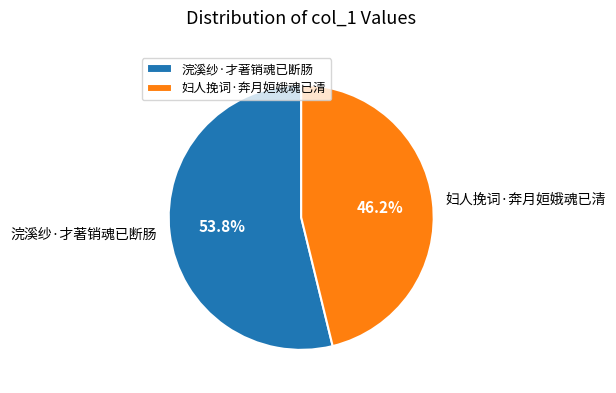

To the nearest percent, what is the difference between the 妇人挽词·奔月姮娥魂已清 and 浣溪纱·才著销魂已断肠 slice percentages?

8%